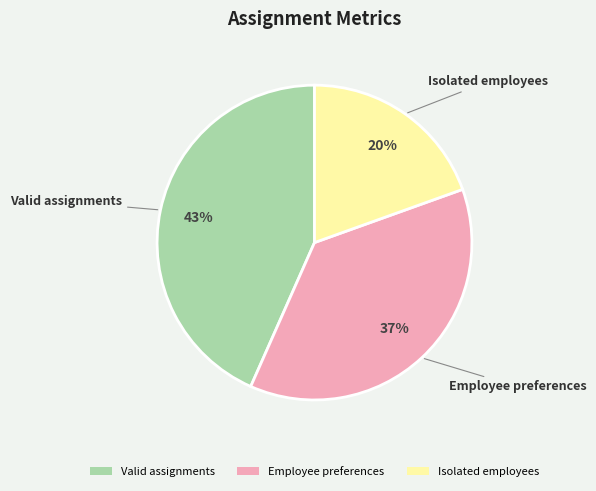

To the nearest percent, what is the combined percentage of Isolated employees and Employee preferences?

57%